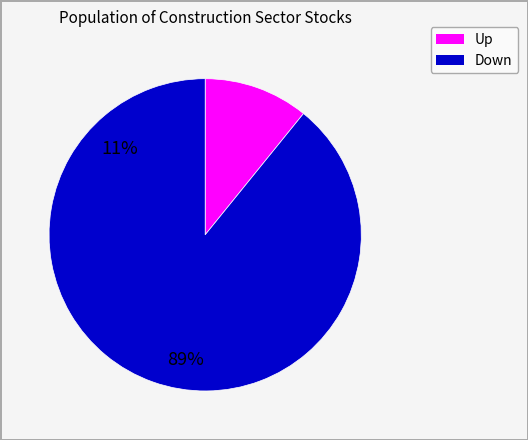

Is there any slice that represents more than half of the pie?

Yes